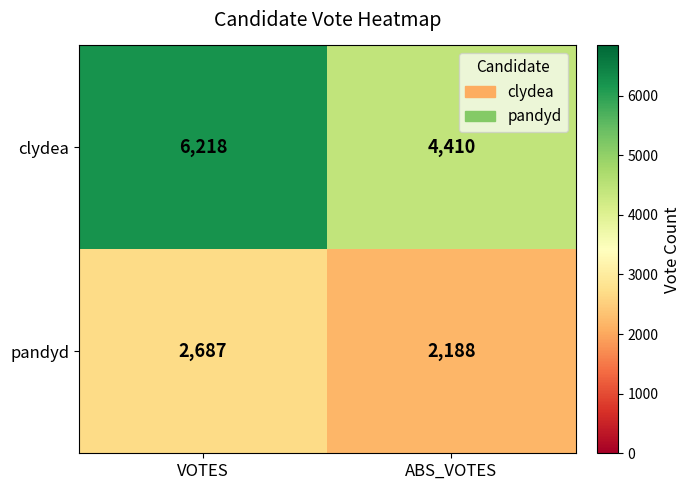

What is the difference between the maximum and minimum values in the clydea series?

1808